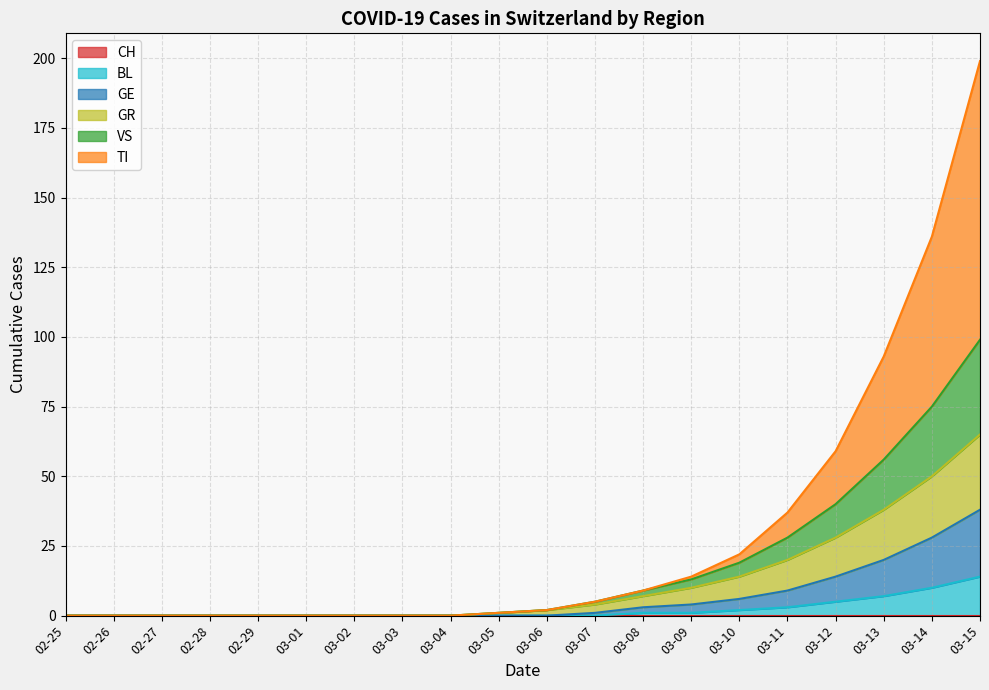

At which category is the sum across all series the highest?

03-15